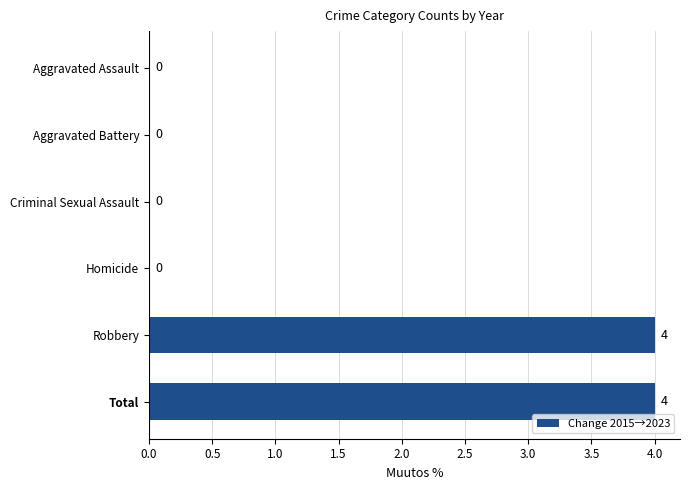

How many values are between 0 and 4?

6